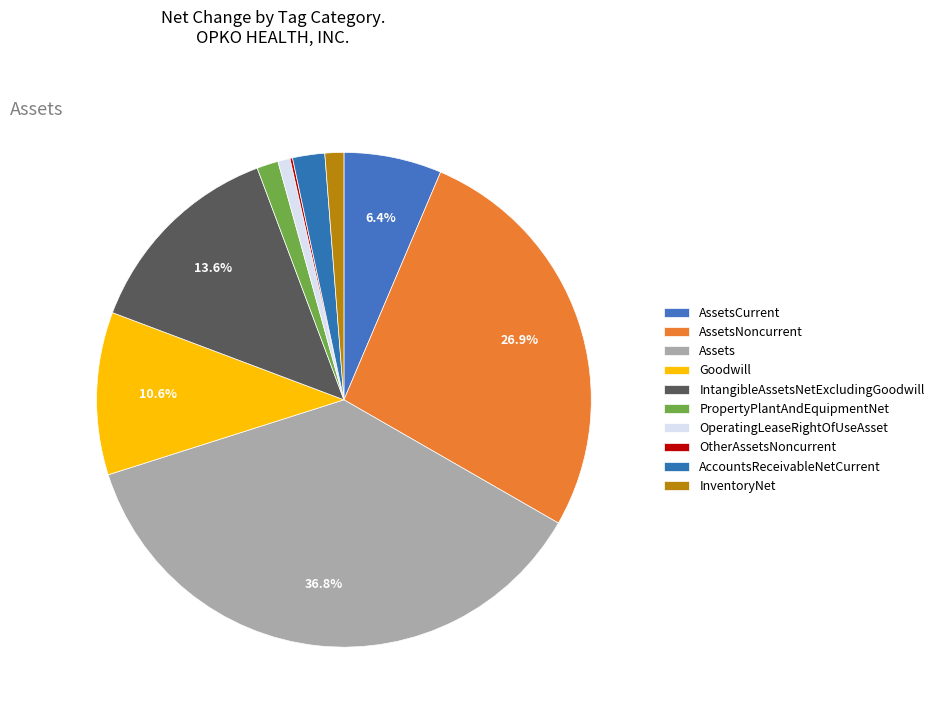

To the nearest percent, what is the difference between the AssetsNoncurrent and PropertyPlantAndEquipmentNet slice percentages?

26%